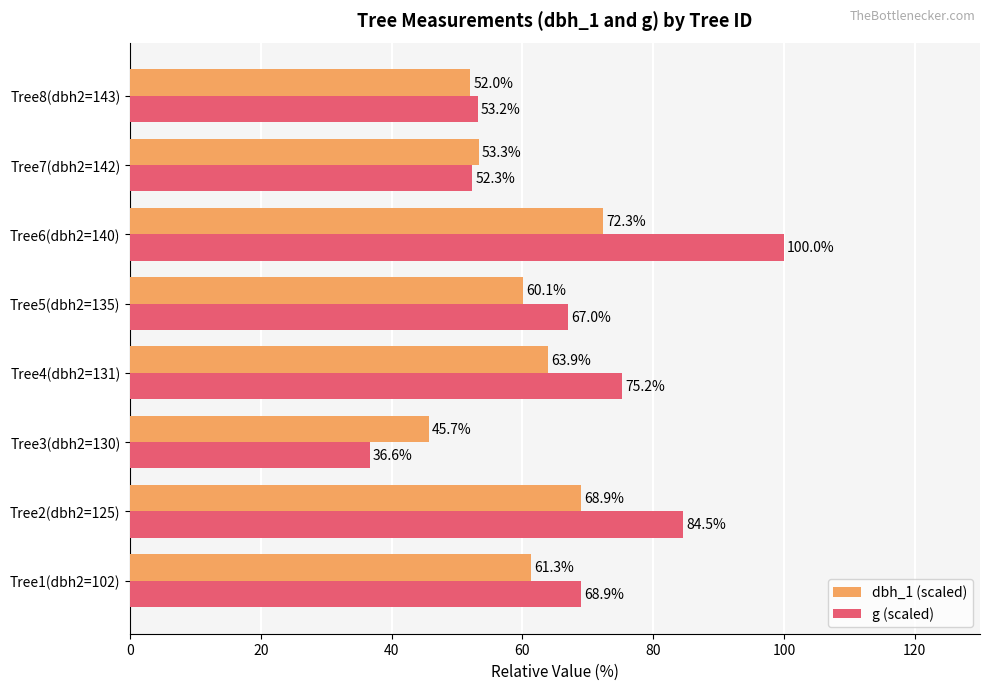

At which category is the sum across all series the highest?

Tree6(dbh2=140)